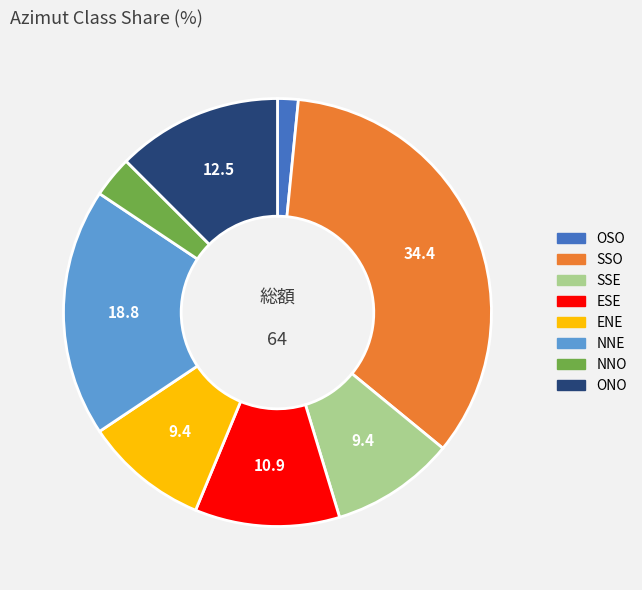

Is ONO the majority of the pie?

No